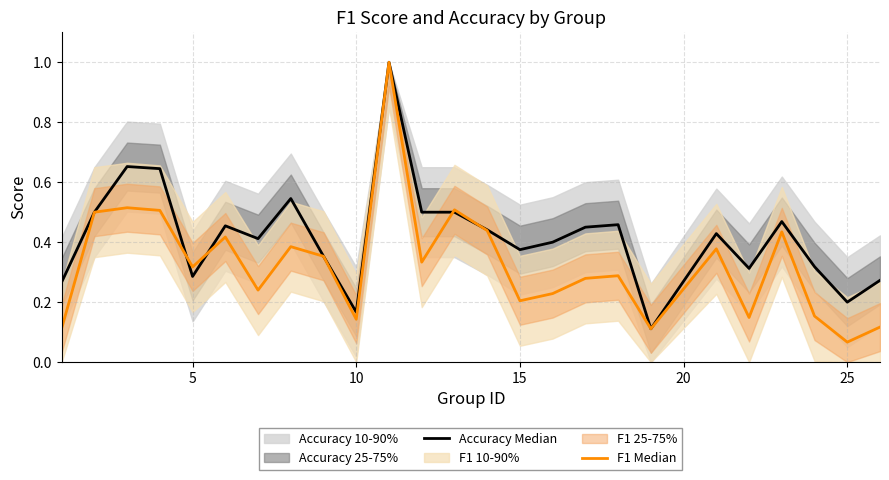

Is the value of Accuracy Median at 10 greater than the value of F1 Median at 19?

Yes